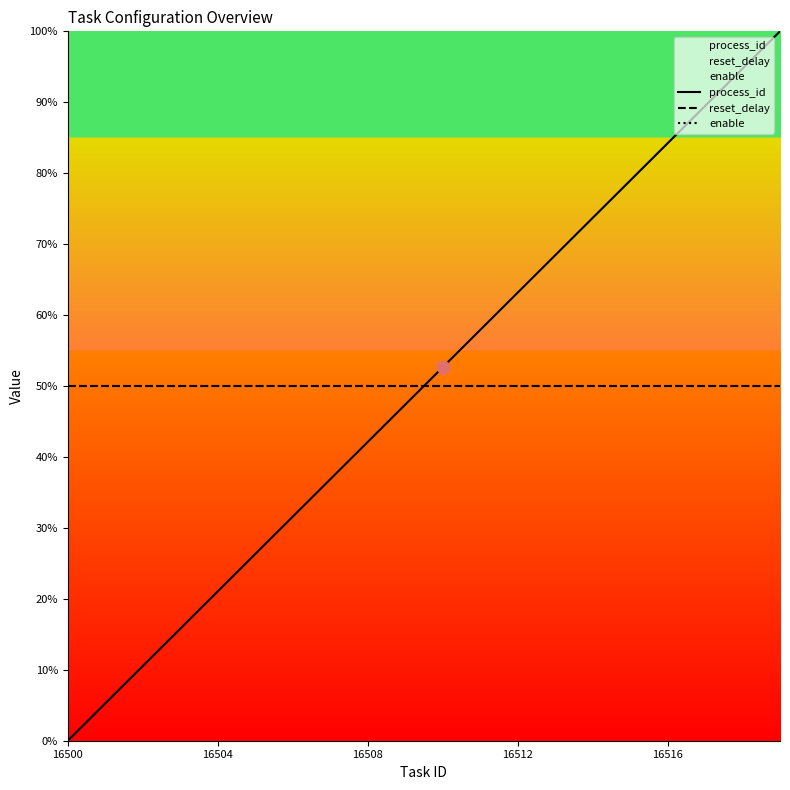

Which series reaches the maximum Y coordinate?

process_id